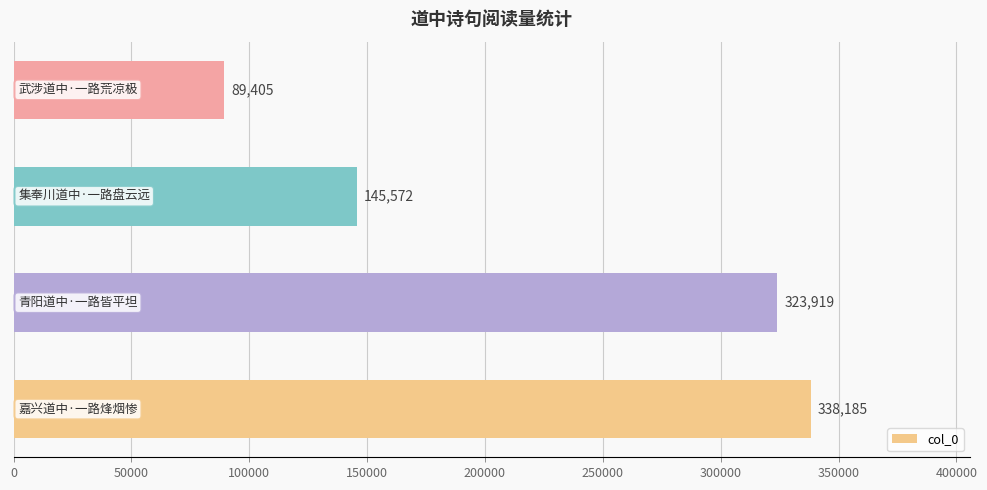

What is the smallest value displayed?

89405